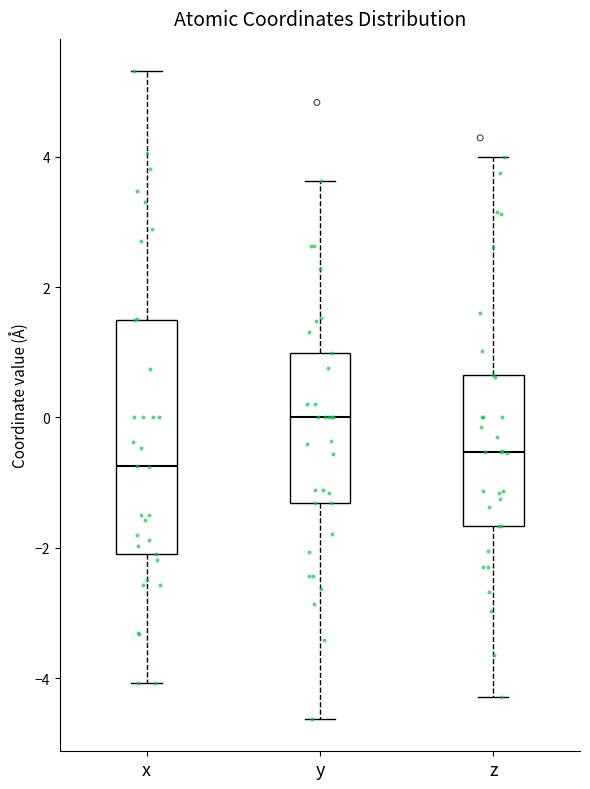

Where is the lower edge of the box for z on the y-axis? The values are not printed on the chart, so give them approximately, as read against the axis.

-1.6